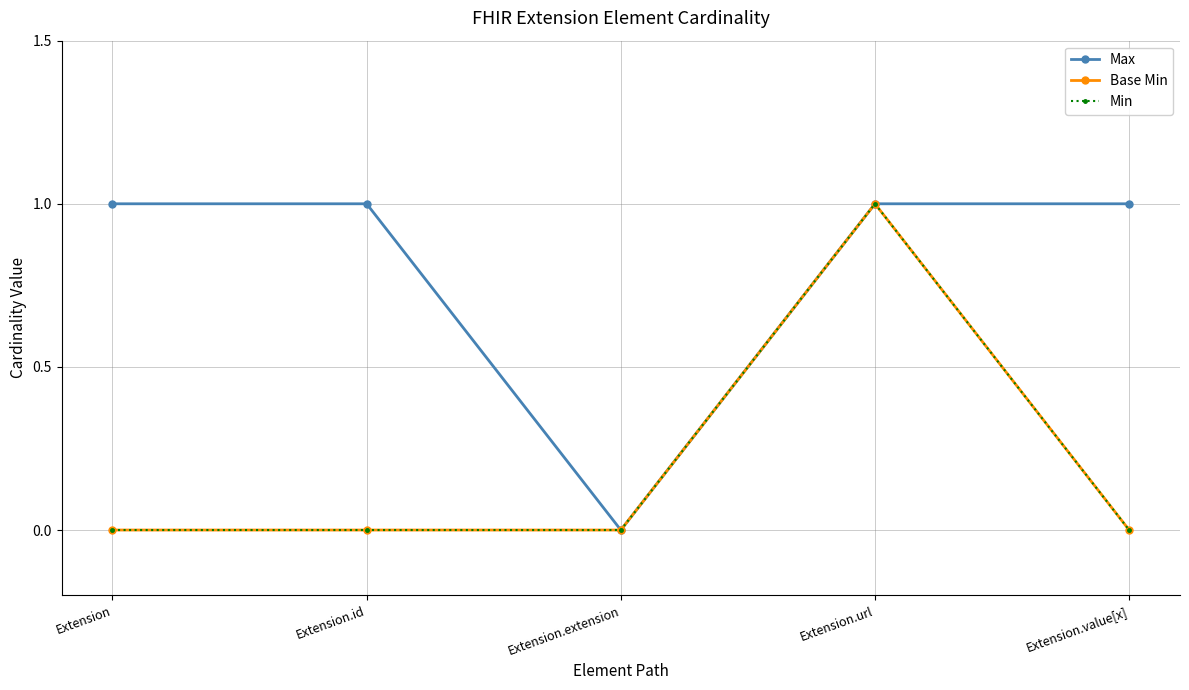

Is this an area chart (filled region under the line)?

No